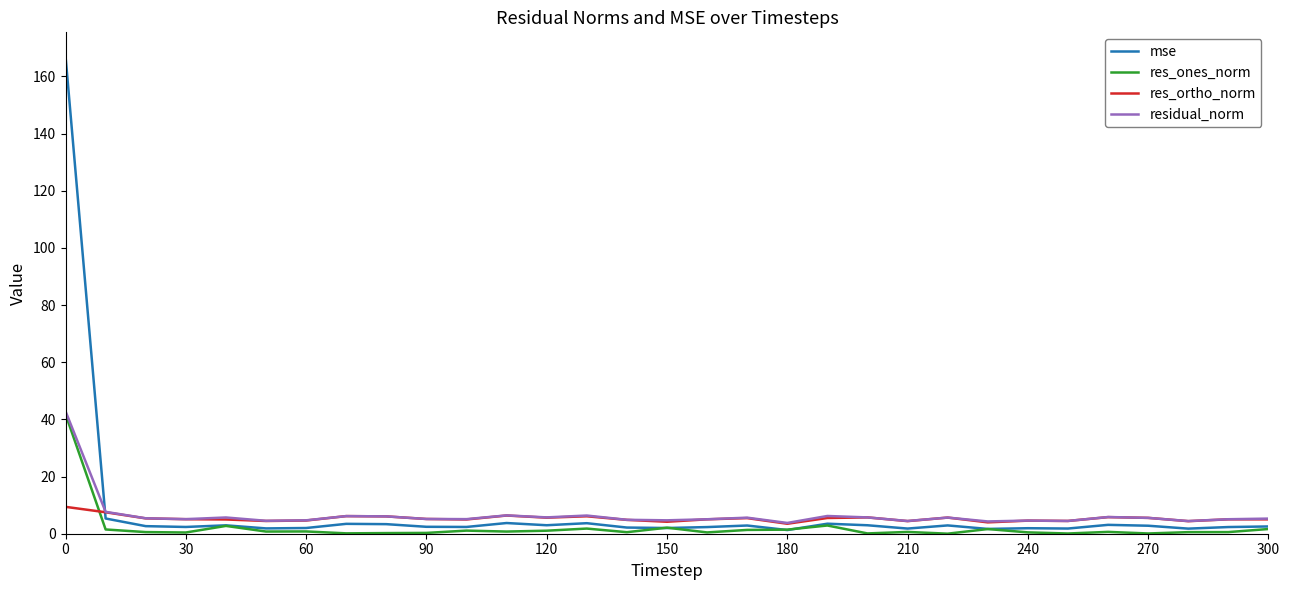

True or false: residual_norm has more than 2 points higher than both neighbors.

True